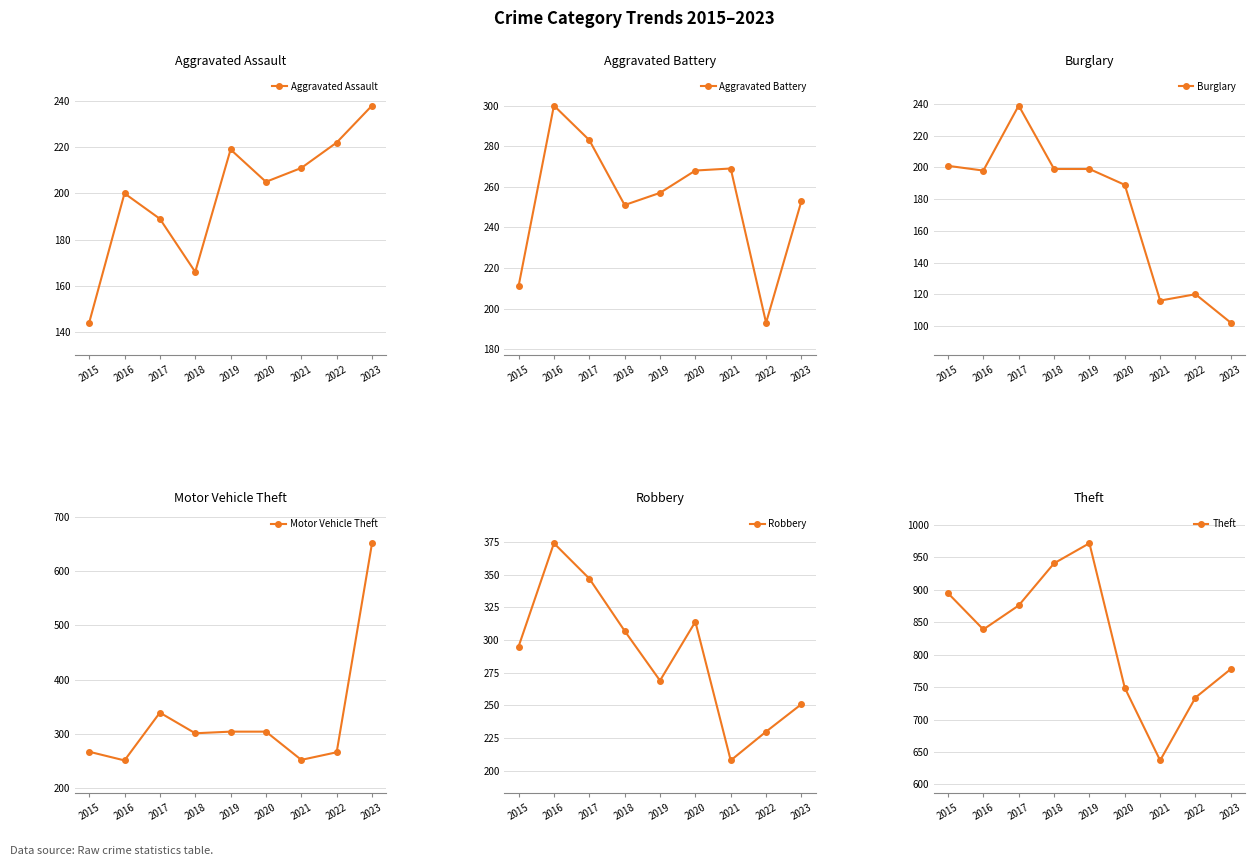

At which category is the sum across all series the highest?

2017